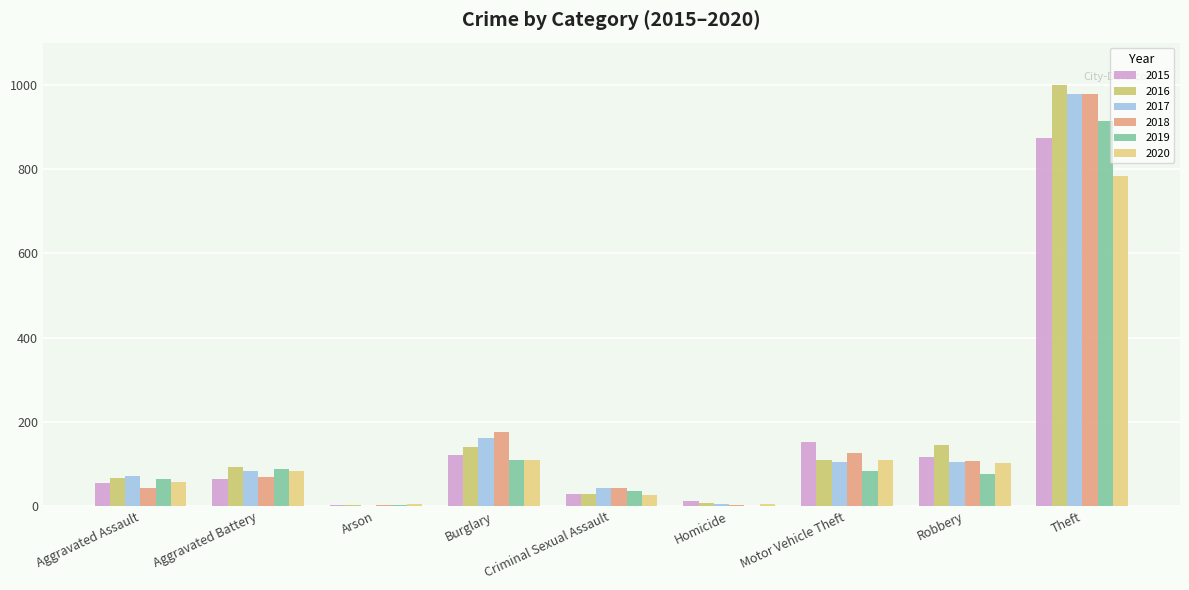

Are the bars horizontal?

No